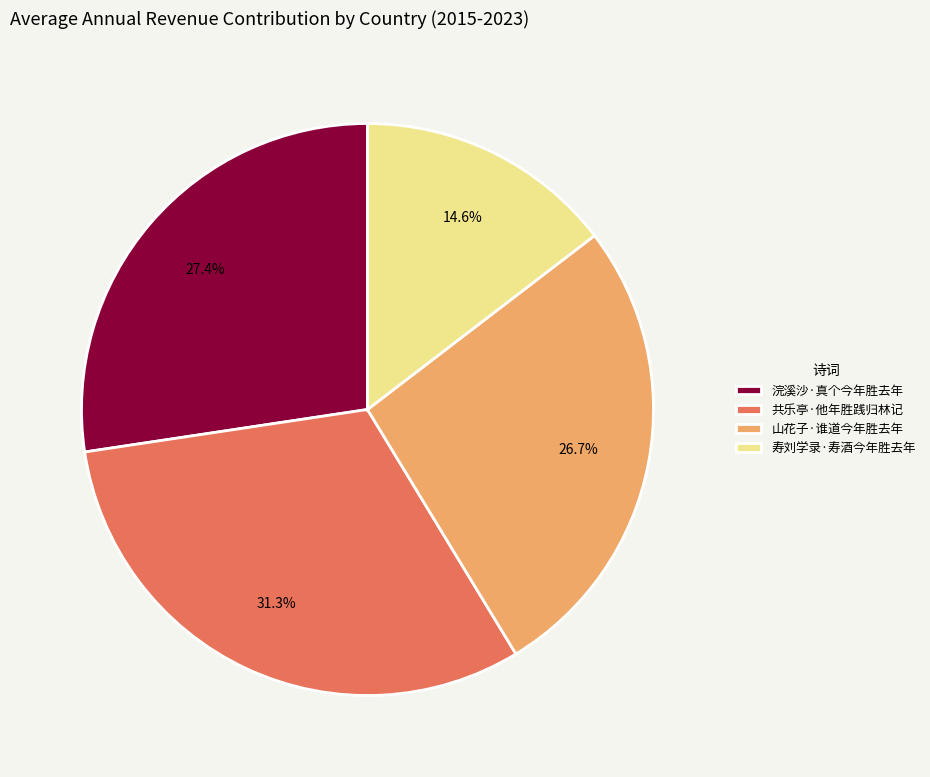

Approximately how many times larger is the value at 寿刘学录·寿酒今年胜去年 compared to 浣溪沙·真个今年胜去年?

0.5